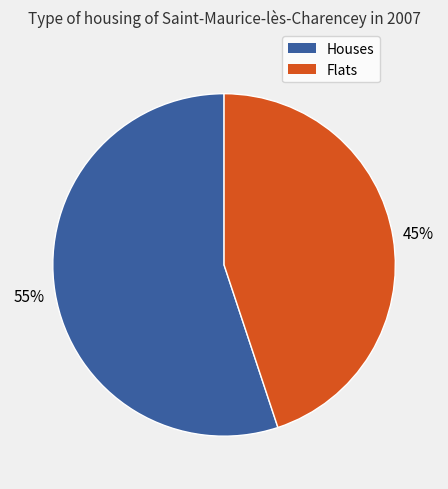

How many slices are in this pie chart?

2